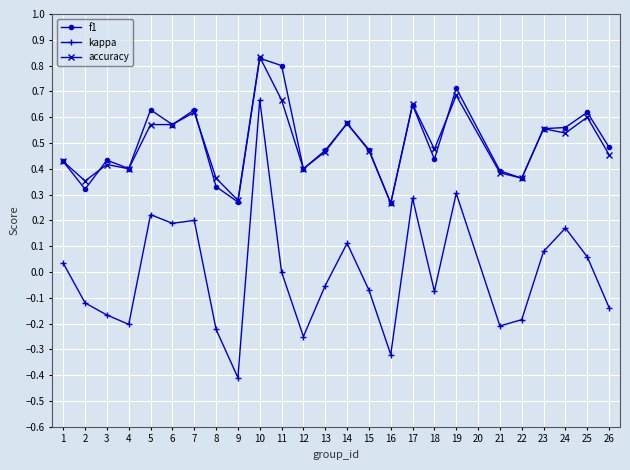

At which category does kappa reach its first local valley?

4